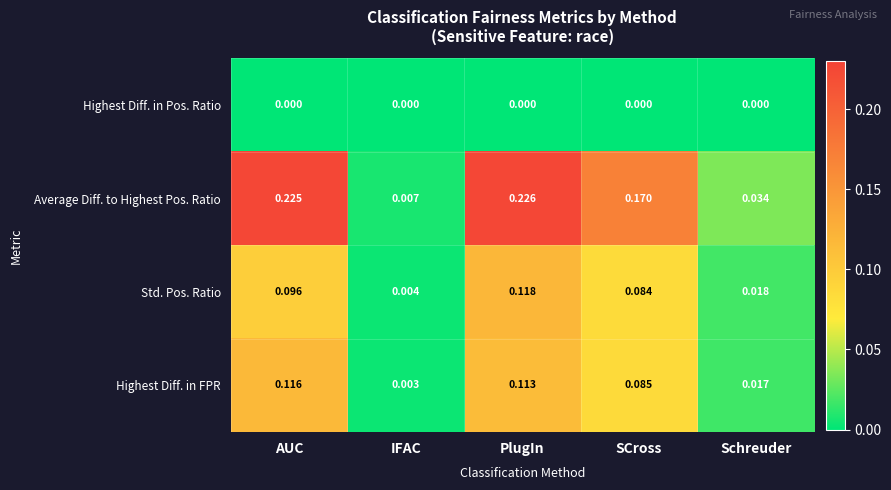

Which series changed the most between SCross and Schreuder?

Average Diff. to Highest Pos. Ratio